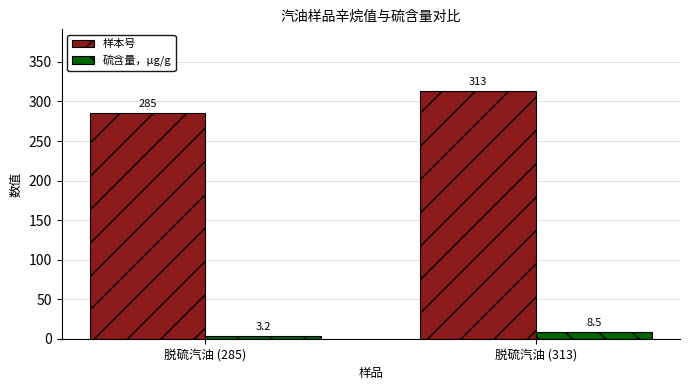

What is the value of the 硫含量，μg/g bar at the 2nd from the left?

8.5